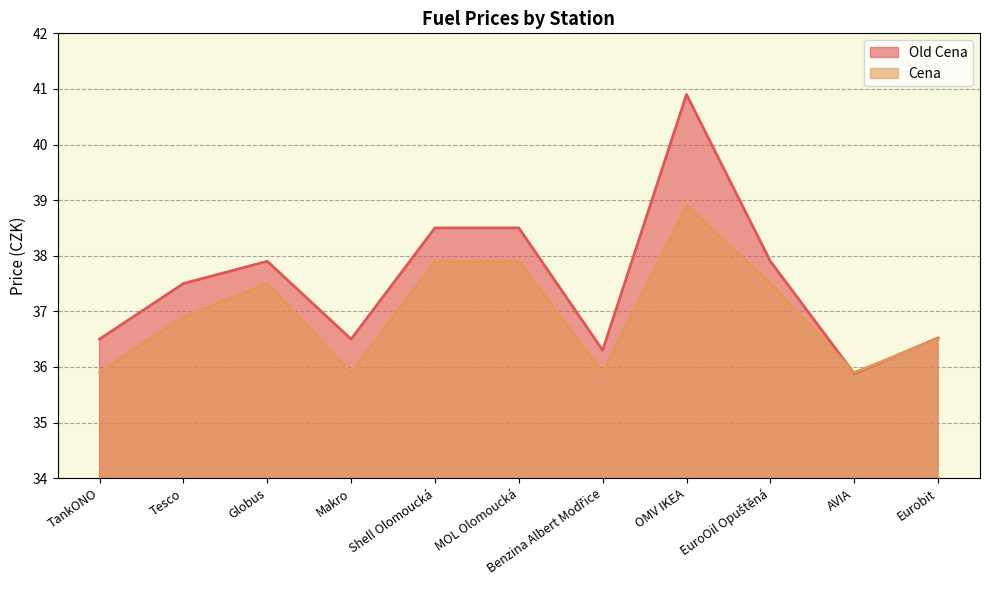

At how many categories does at least one series exceed 40?

1